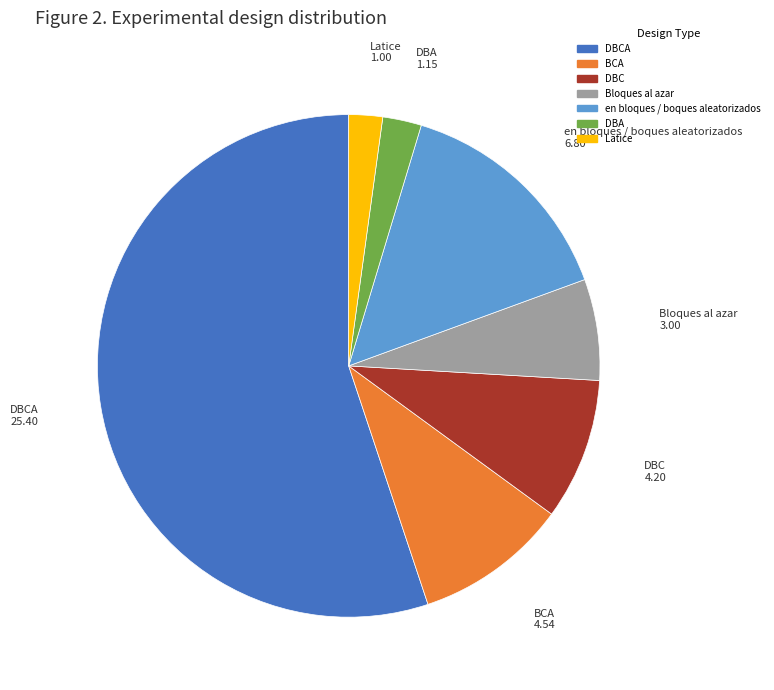

How many slices are in this pie chart?

7